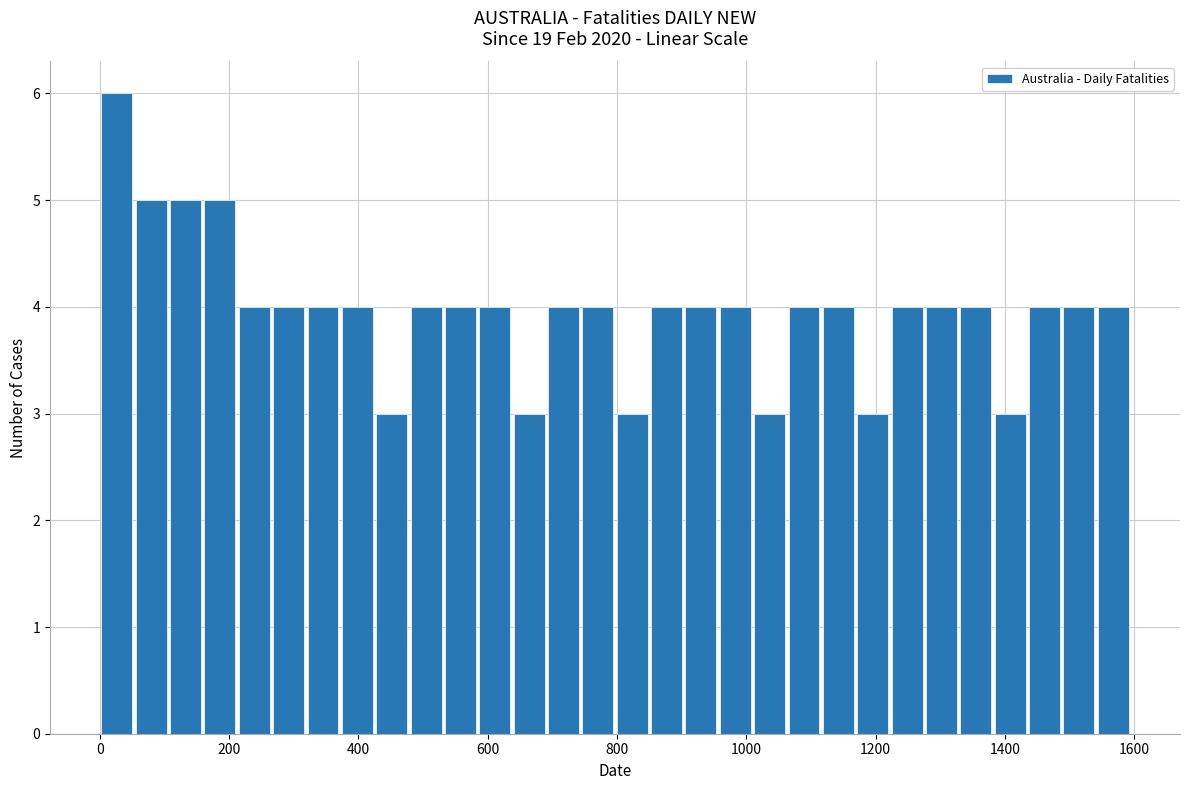

Read against the x-axis, roughly where is the centre of the tallest bar?

20